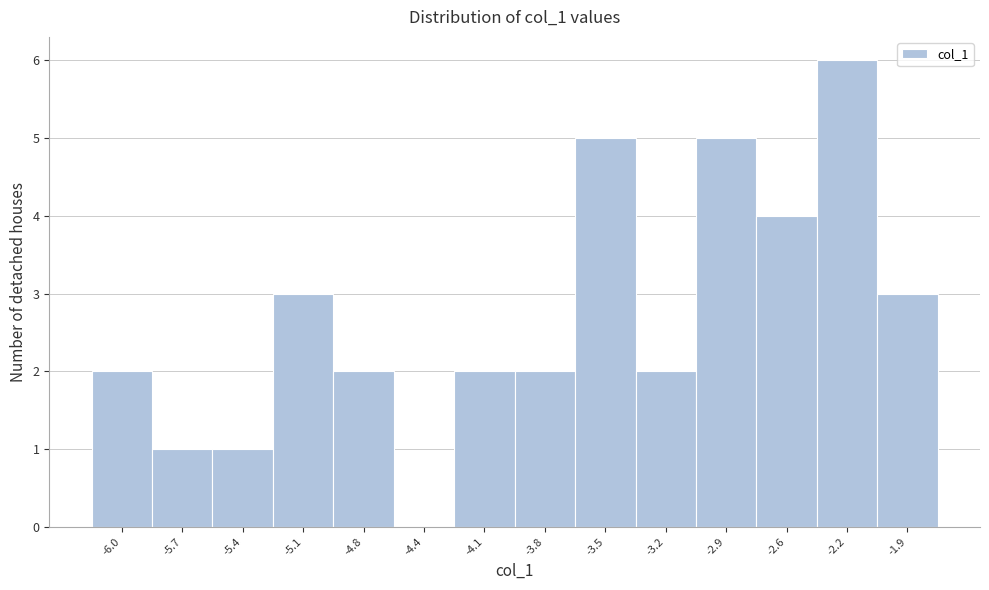

What is the height of the bar covering -4.30 to -3.95 on the x-axis? Neither the bar edges nor the heights are printed on the chart, so give them approximately, as read against the axes.

2